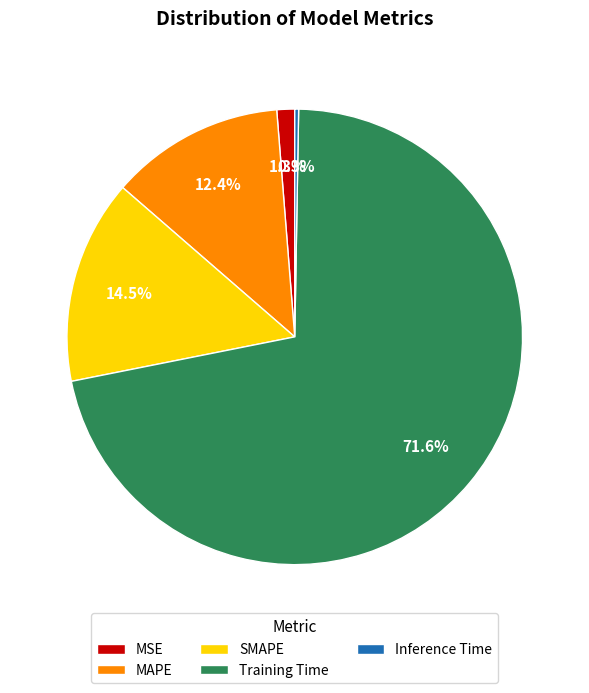

To the nearest percent, what is the difference between the largest and smallest slice percentages?

71%